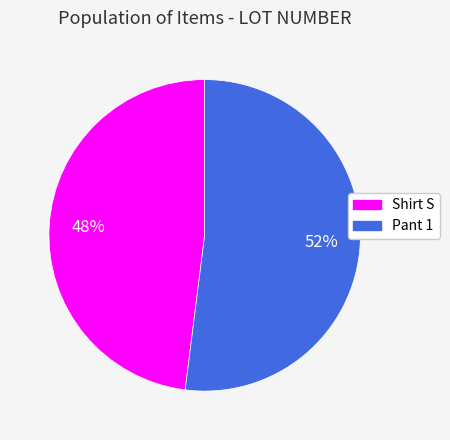

Do Pant 1 and Shirt S together represent more than half of the pie?

Yes